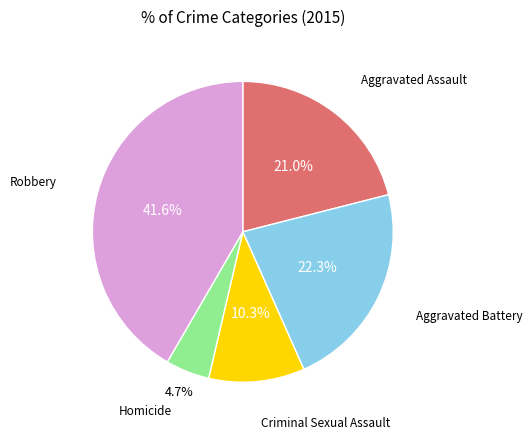

Is there any slice that represents more than half of the pie?

No